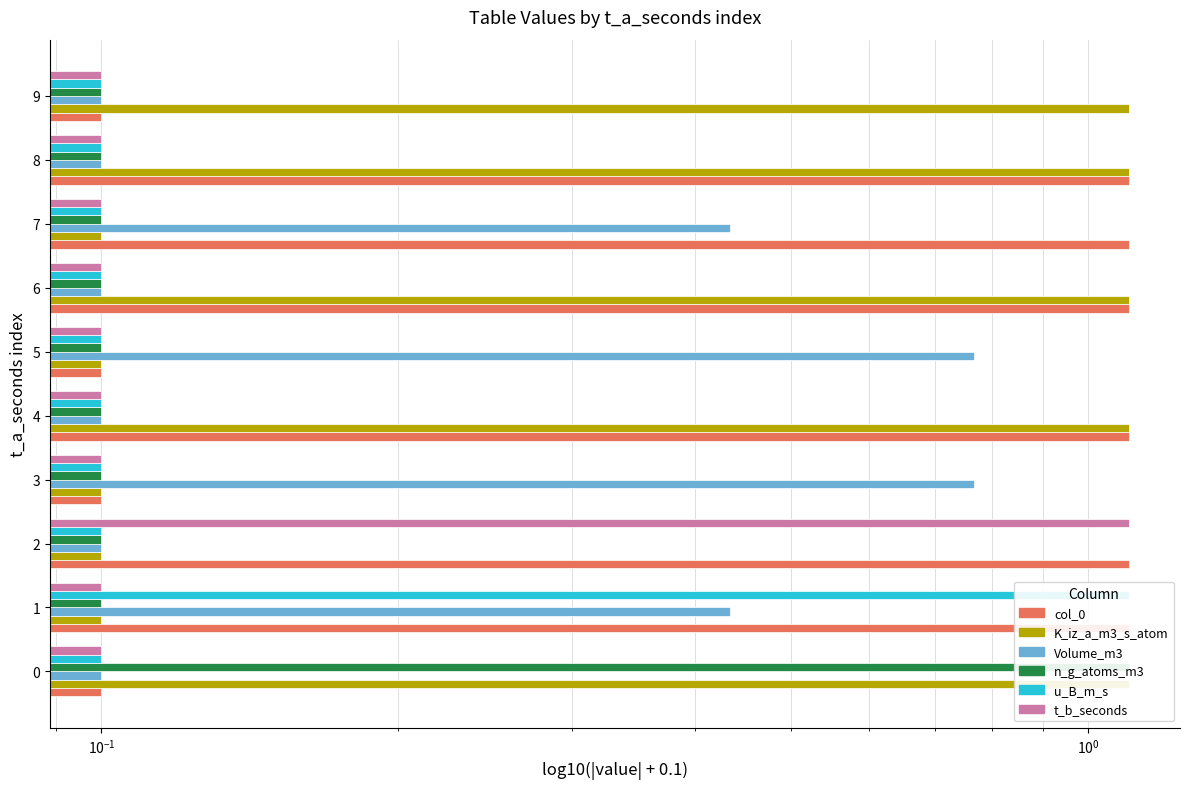

What is the value of the n_g_atoms_m3 bar at the 4th from the left?

0.1